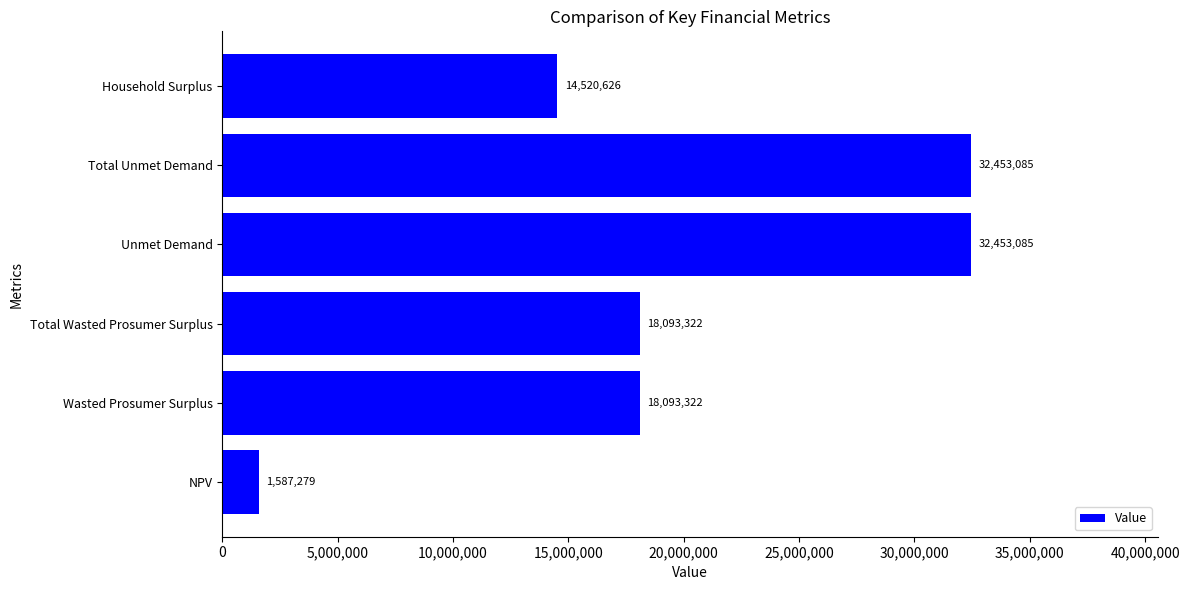

What is the difference between the maximum and minimum values?

30865806.4